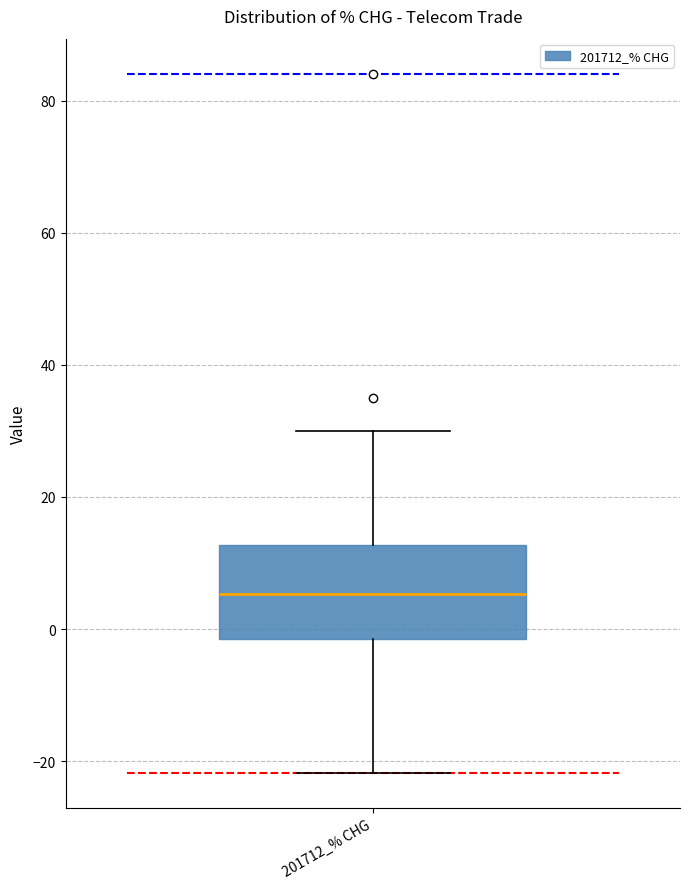

Where does the lower whisker of the box for 201712_% CHG end on the y-axis? The values are not printed on the chart, so give them approximately, as read against the axis.

-22